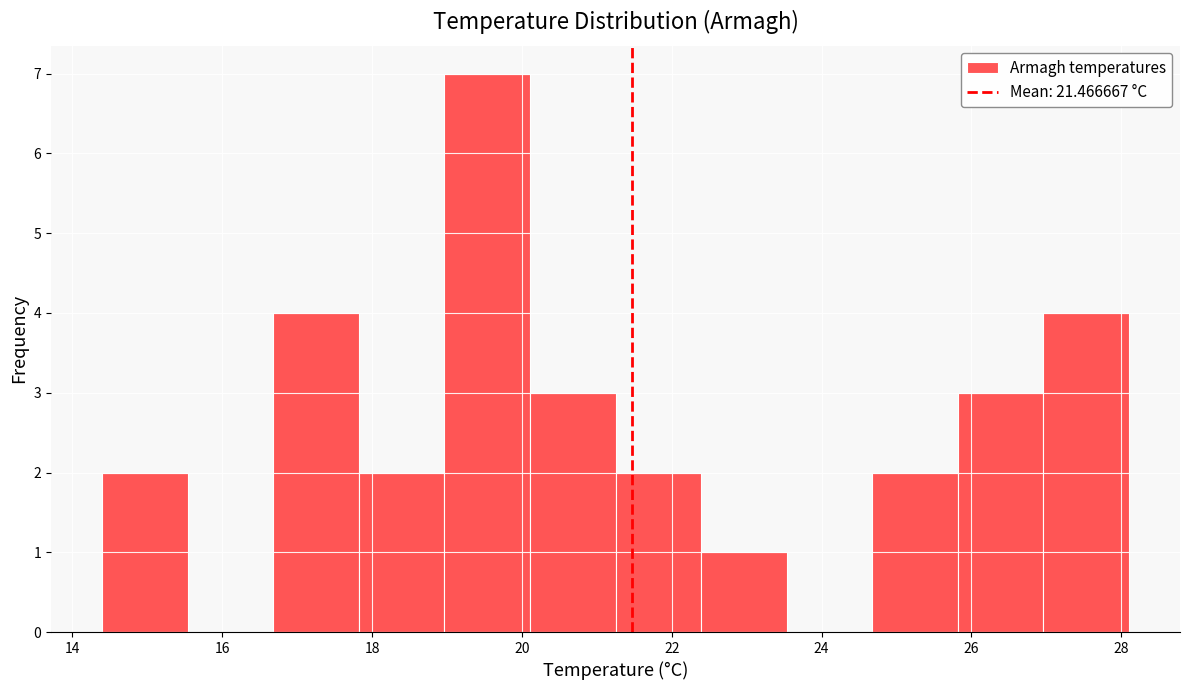

What is the height of the bar covering 16.6 to 17.8 on the x-axis? Neither the bar edges nor the heights are printed on the chart, so give them approximately, as read against the axes.

4